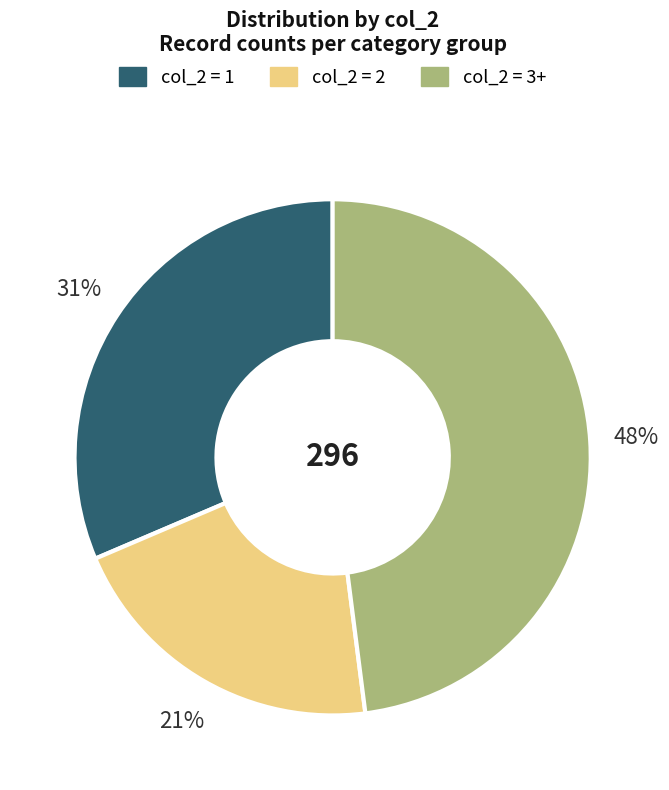

Is there a majority slice in this chart?

No